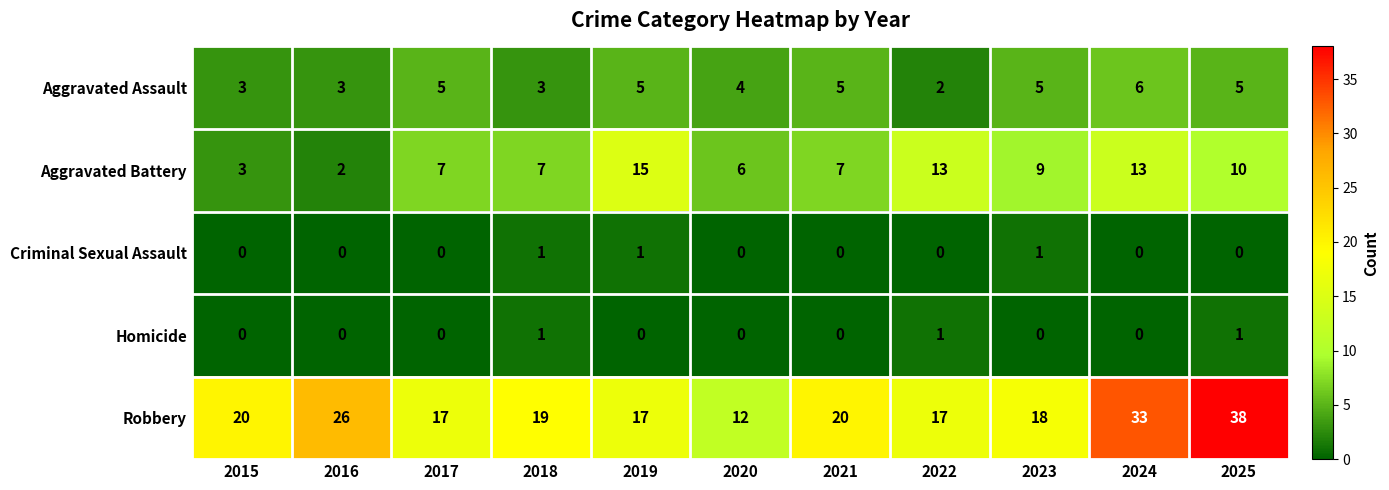

What is the sum of all Robbery values?

237